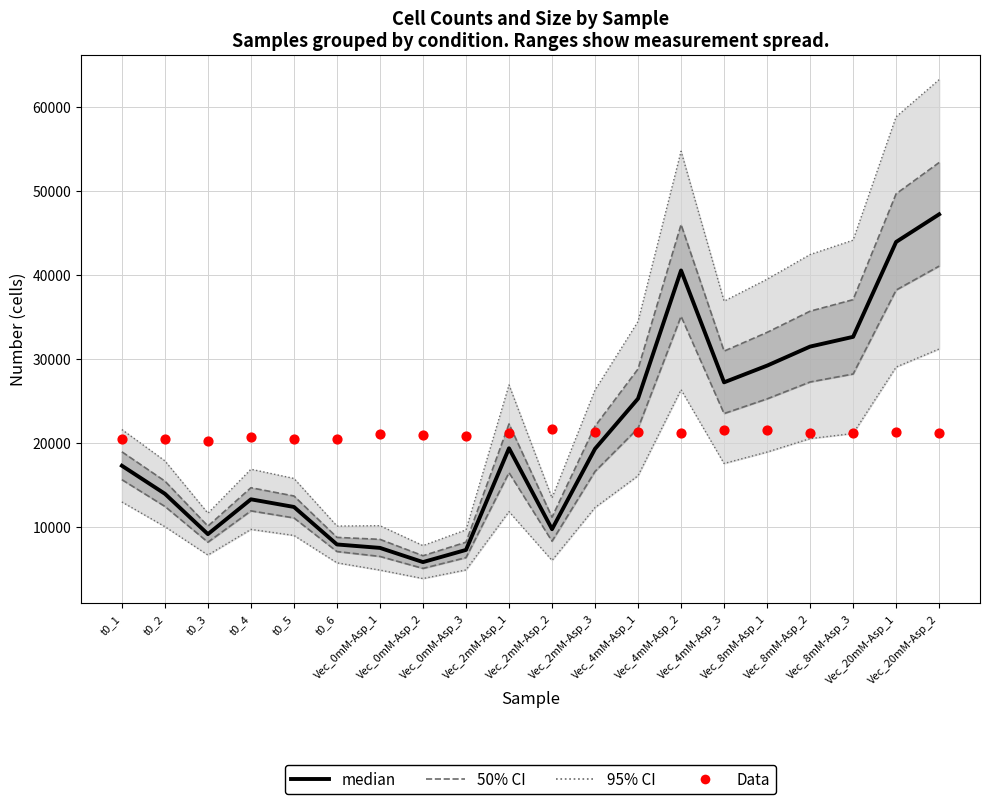

At how many categories does at least one series exceed 35145?

5